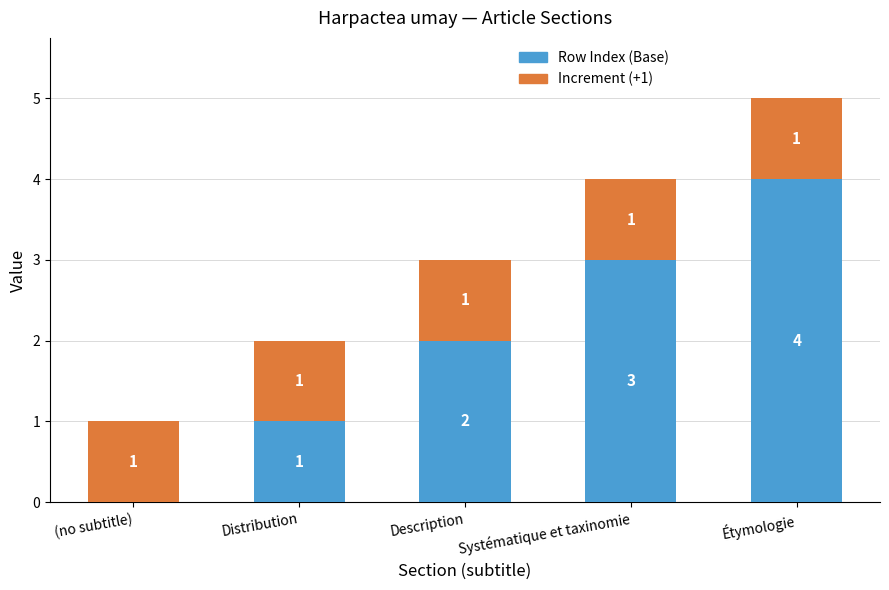

What are all the series names shown in the legend?

Row Index (Base), Increment (+1)